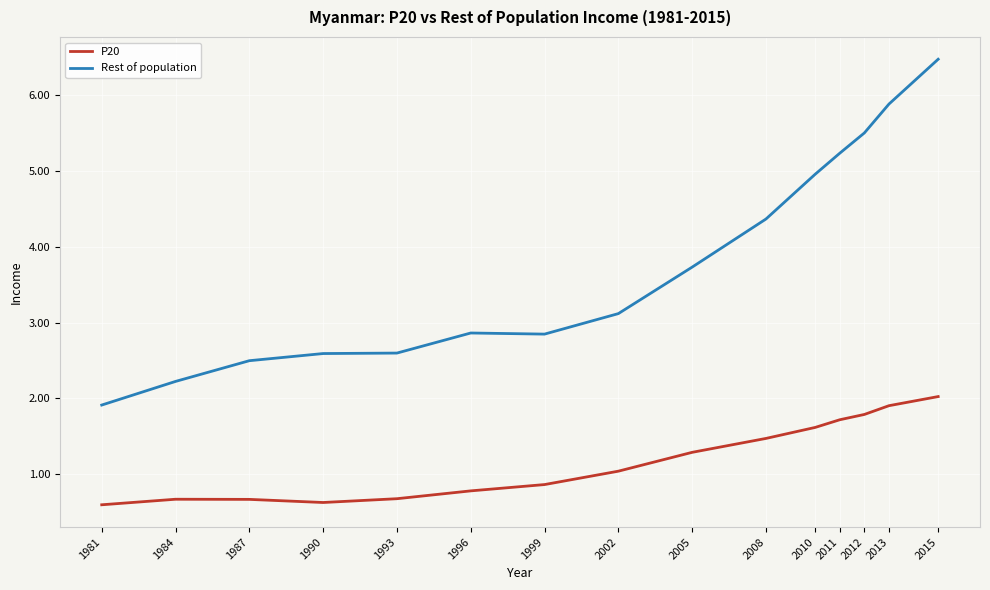

What value does the P20 series have at 1996?

0.8